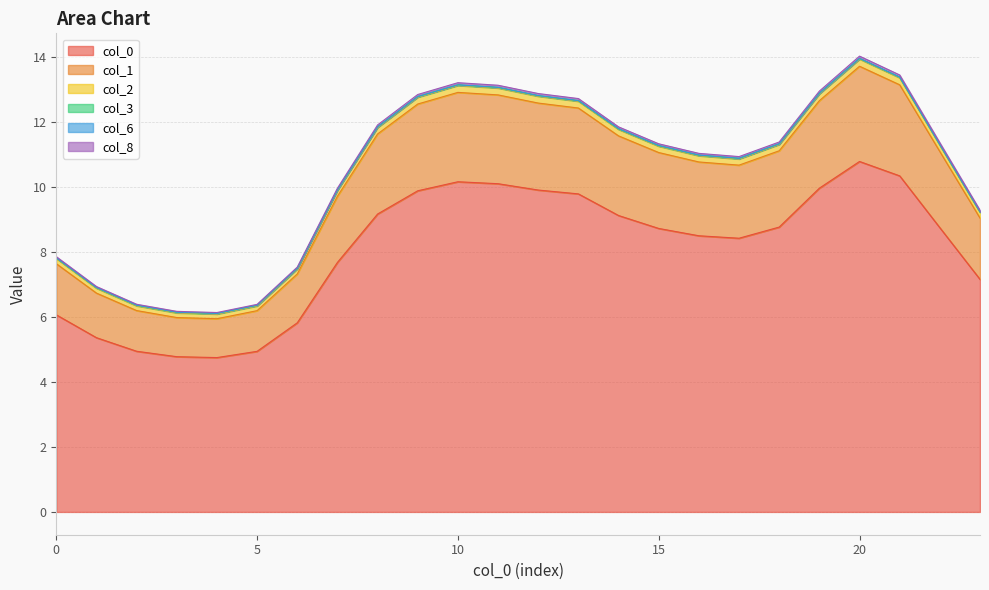

How many data points in 8 are above 11?

14